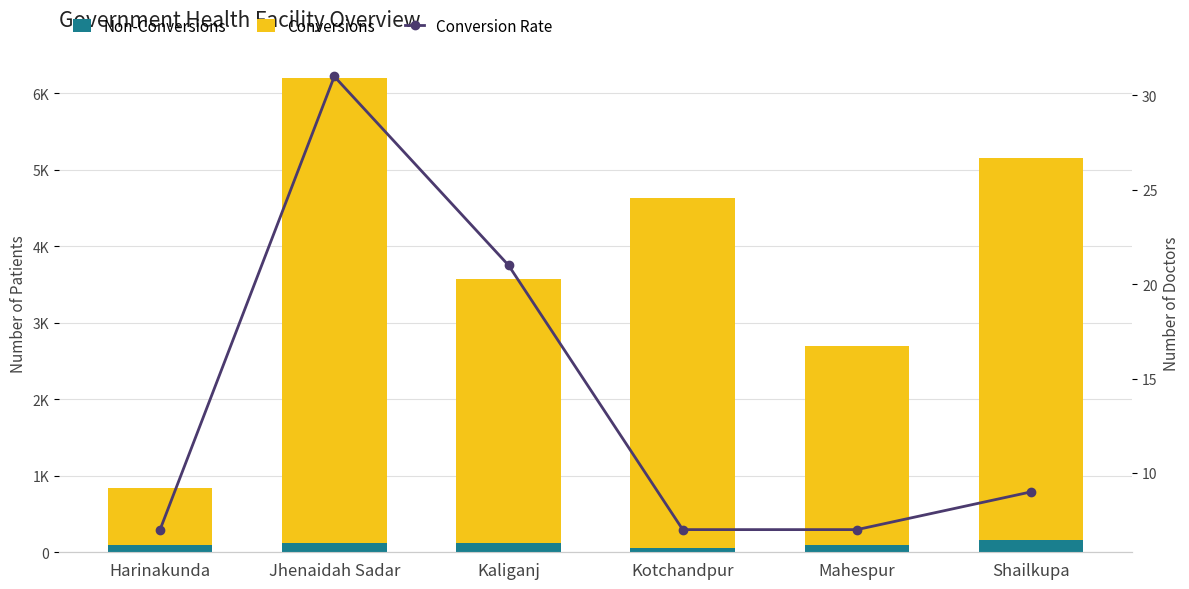

Reading left to right, what are all the values shown in this chart?

Non-Conversions: 95	125	116	54	93	159
Conversions: 743	6080	3461	4578	2604	5000
Conversion Rate: 7	31	21	7	7	9